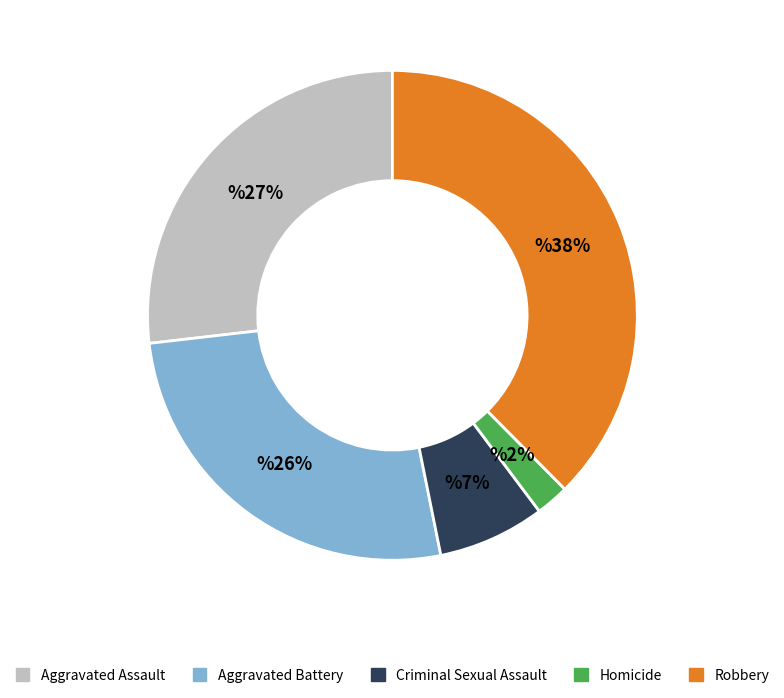

Do Aggravated Battery and Aggravated Assault together represent more than half of the pie?

Yes